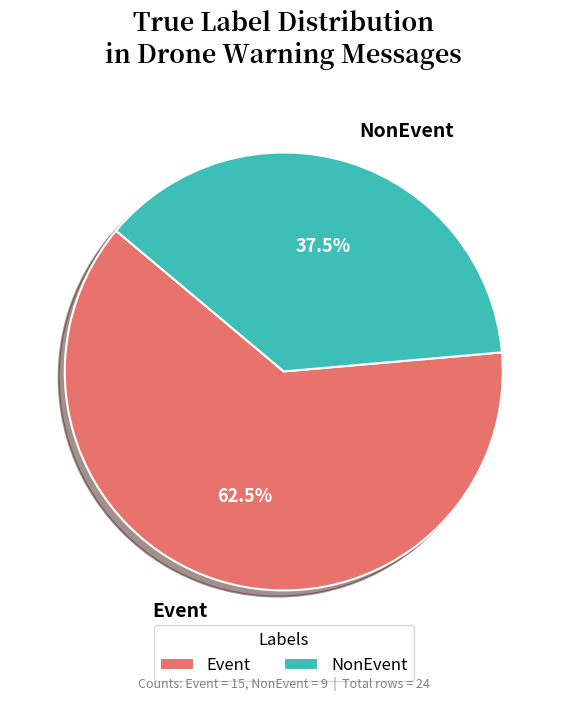

The NonEvent slice represents 28% of the pie. True or false?

False